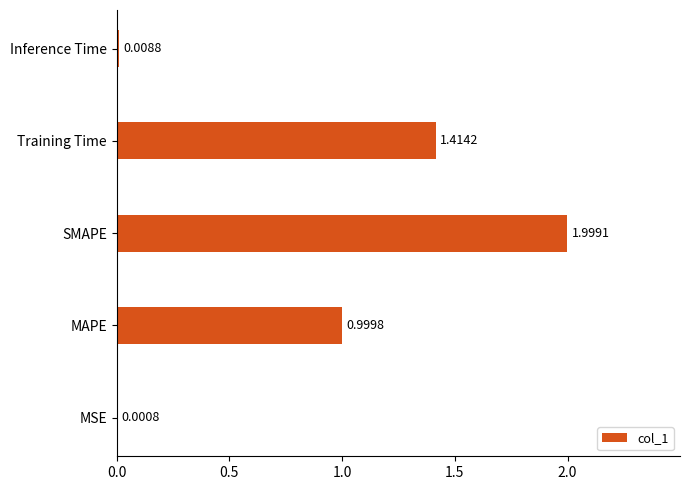

At which label is the value closest to 0?

MSE